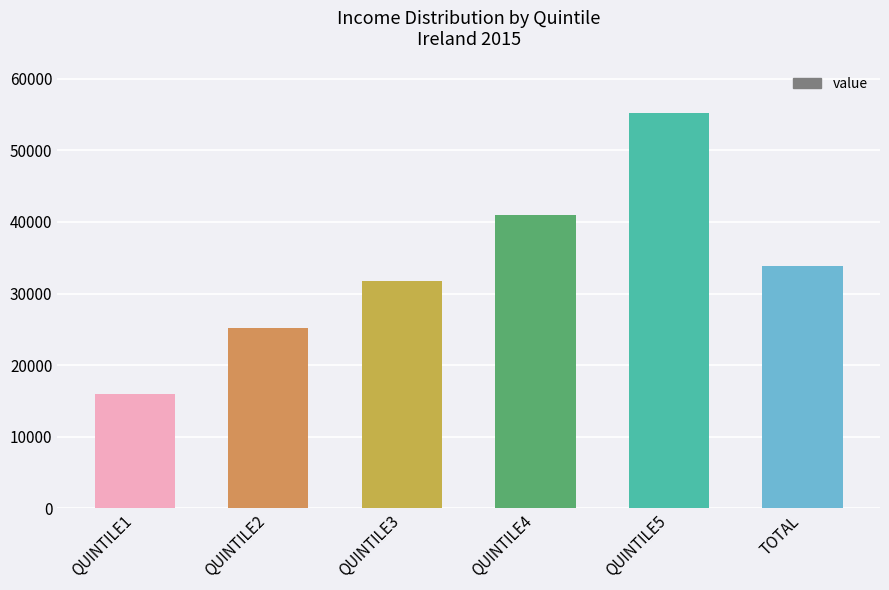

How many values are between 25145 and 40908?

4